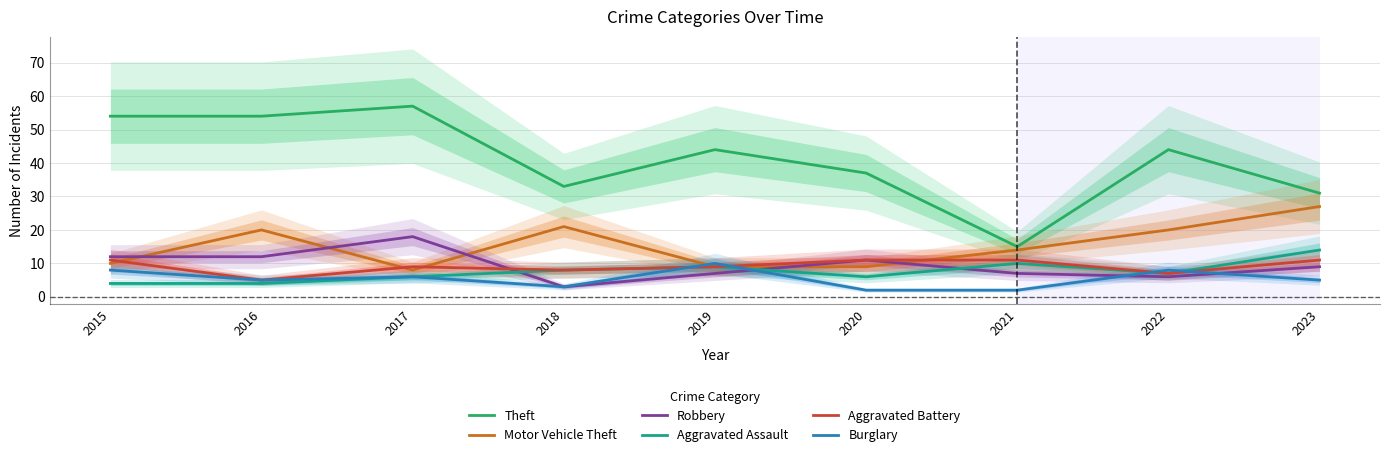

After their last crossing, which series has the higher values: Motor Vehicle Theft or Burglary?

Motor Vehicle Theft